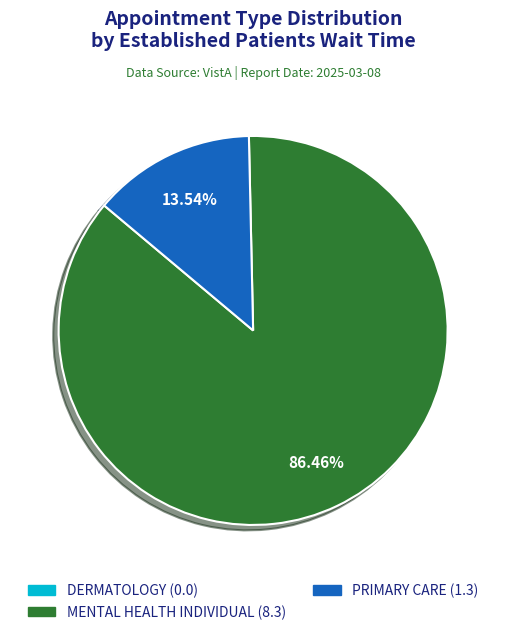

Is there a majority slice in this chart?

Yes